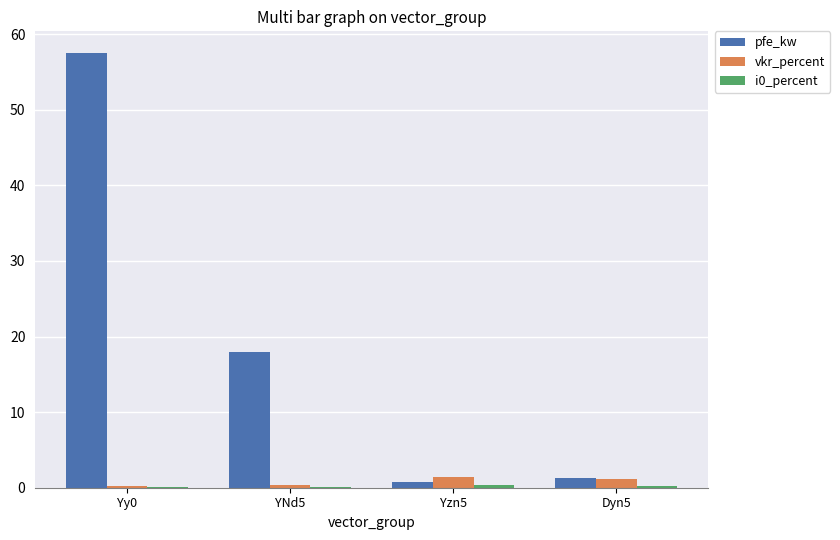

Which series changed the most between Yy0 and YNd5?

pfe_kw